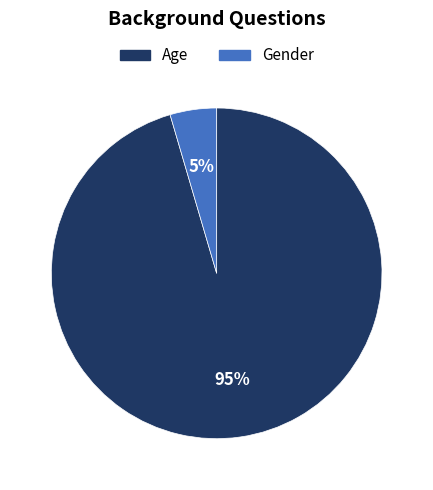

To the nearest percent, what is the combined percentage of Gender and Age?

100%